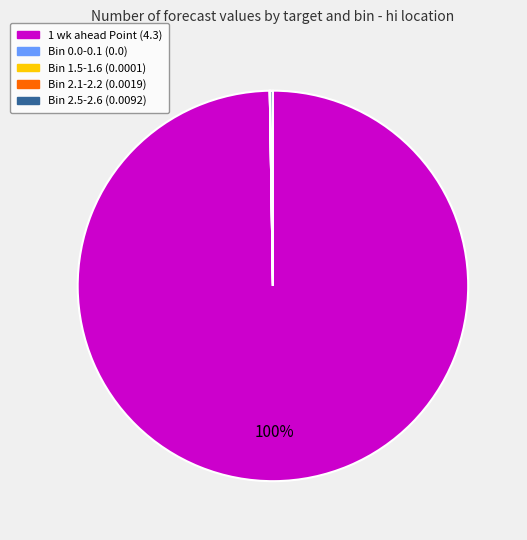

True or false: 1 wk ahead Point (4.3) accounts for 100% of the total.

True